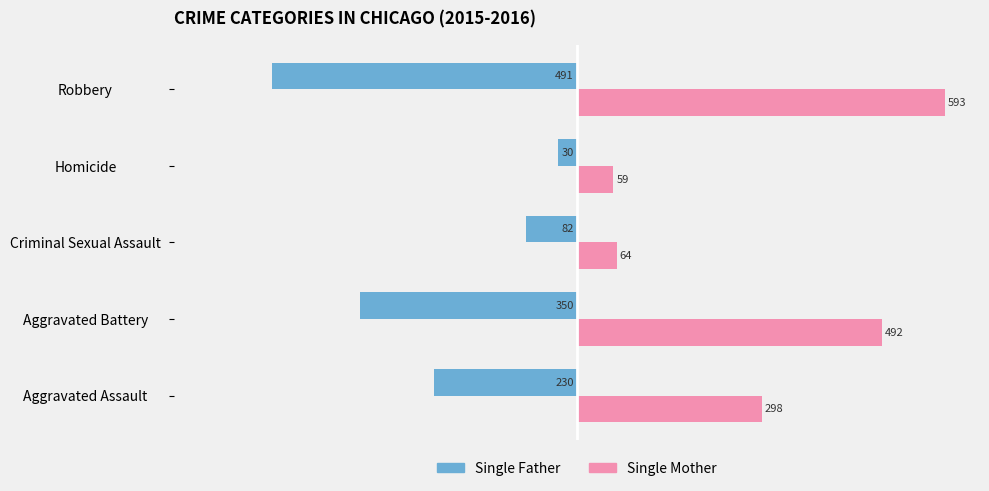

What are all the series names shown in the legend?

Single Father, Single Mother